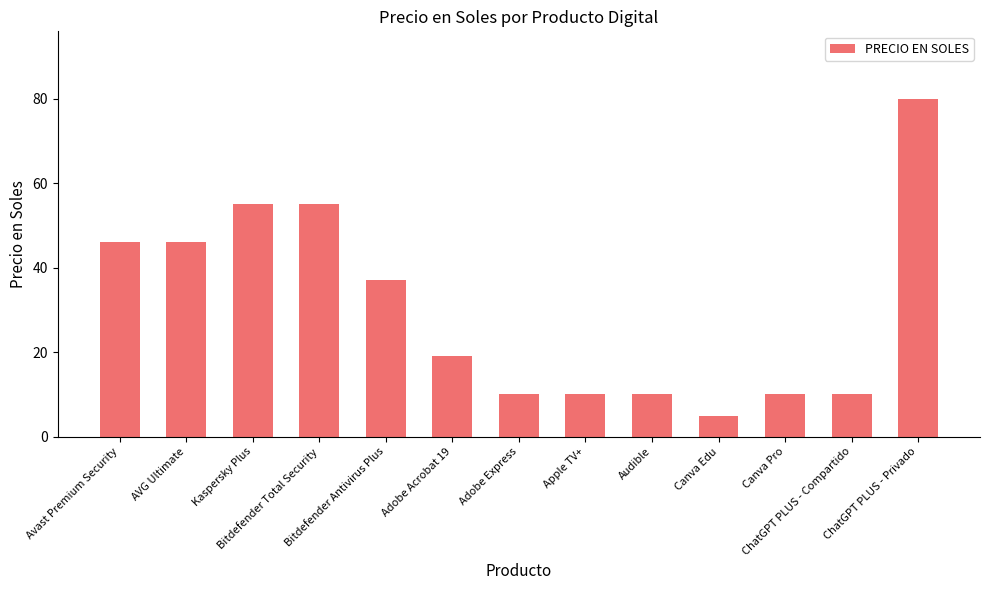

Approximately how many times larger is the value at Adobe Acrobat 19 compared to Bitdefender Antivirus Plus?

0.5